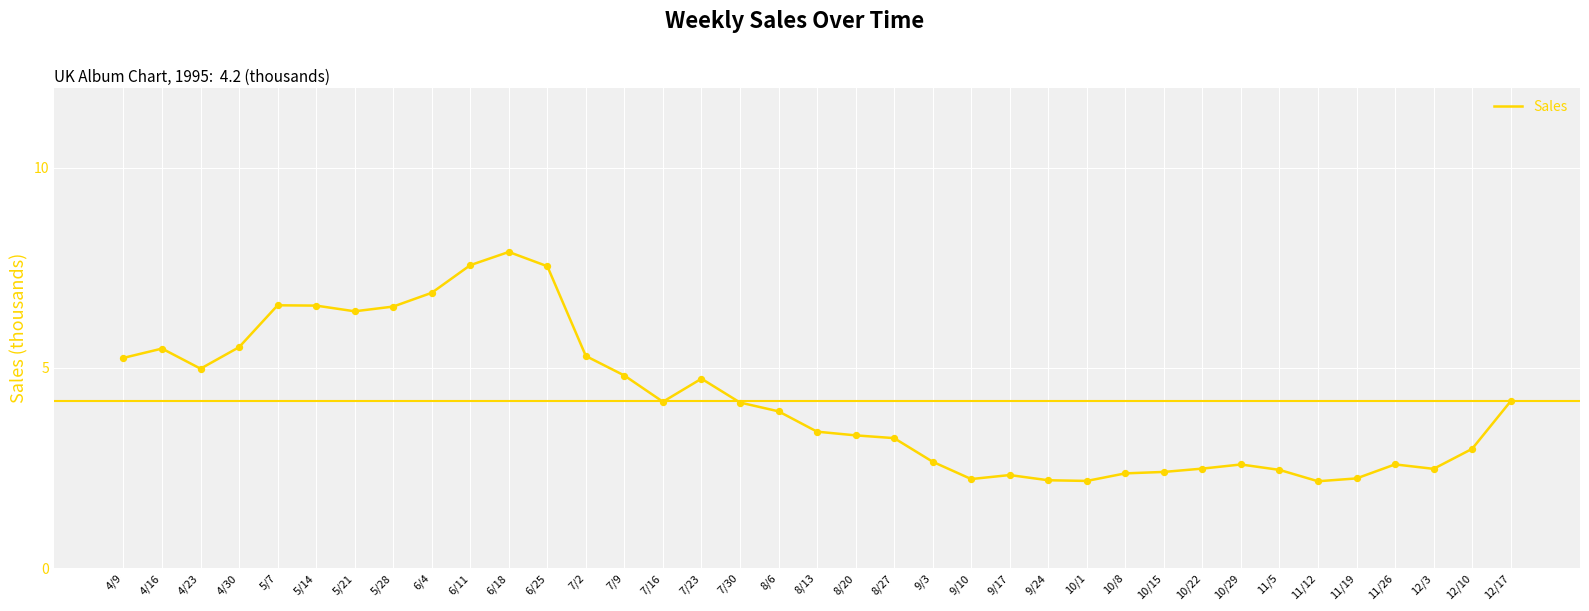

Approximately how many times larger is the value at 7/2 compared to 7/16?

1.3